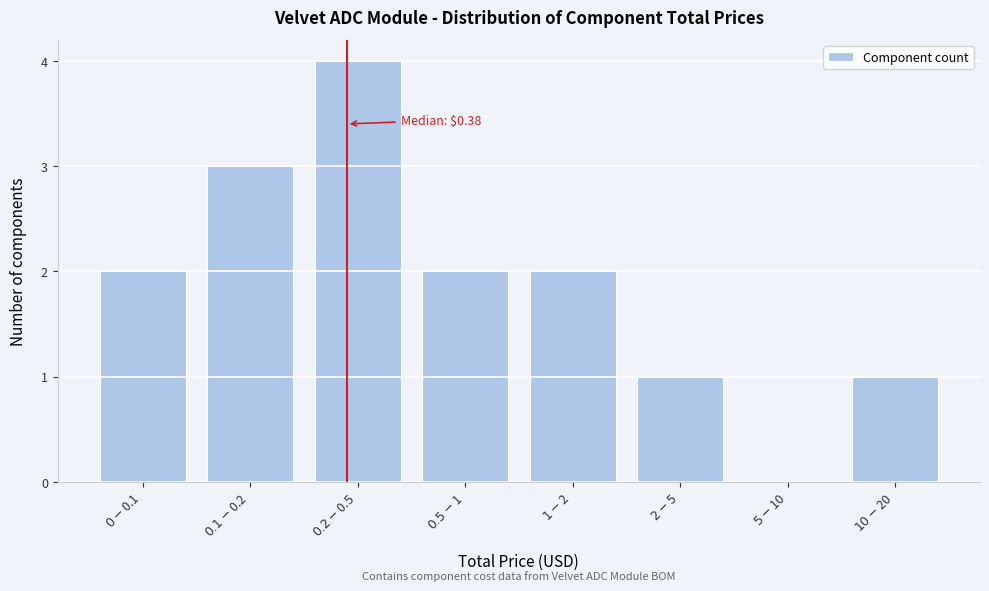

What is the greatest value displayed?

4